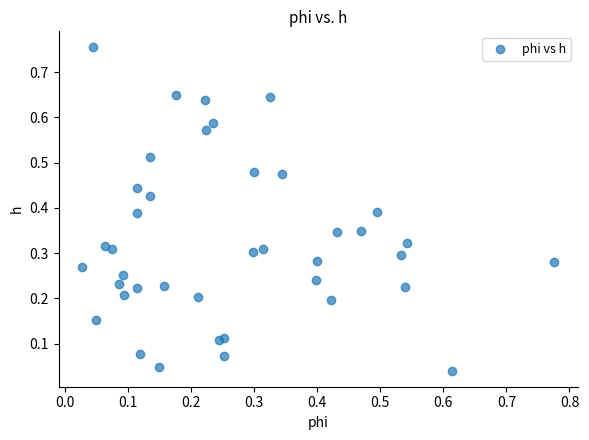

What is the range of Y values (max minus min)?

0.7